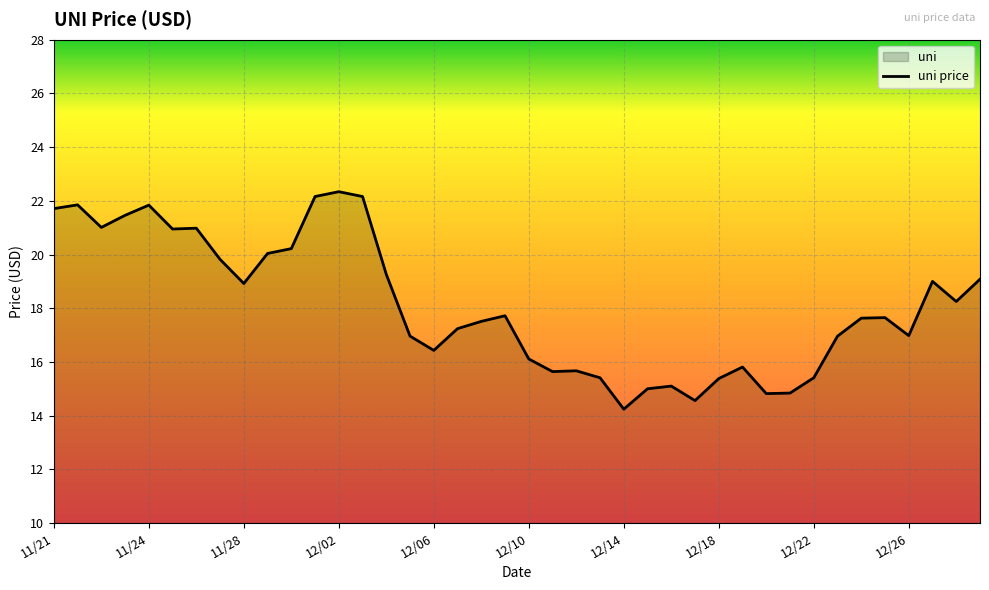

What is the difference between the maximum and second lowest values?

7.8